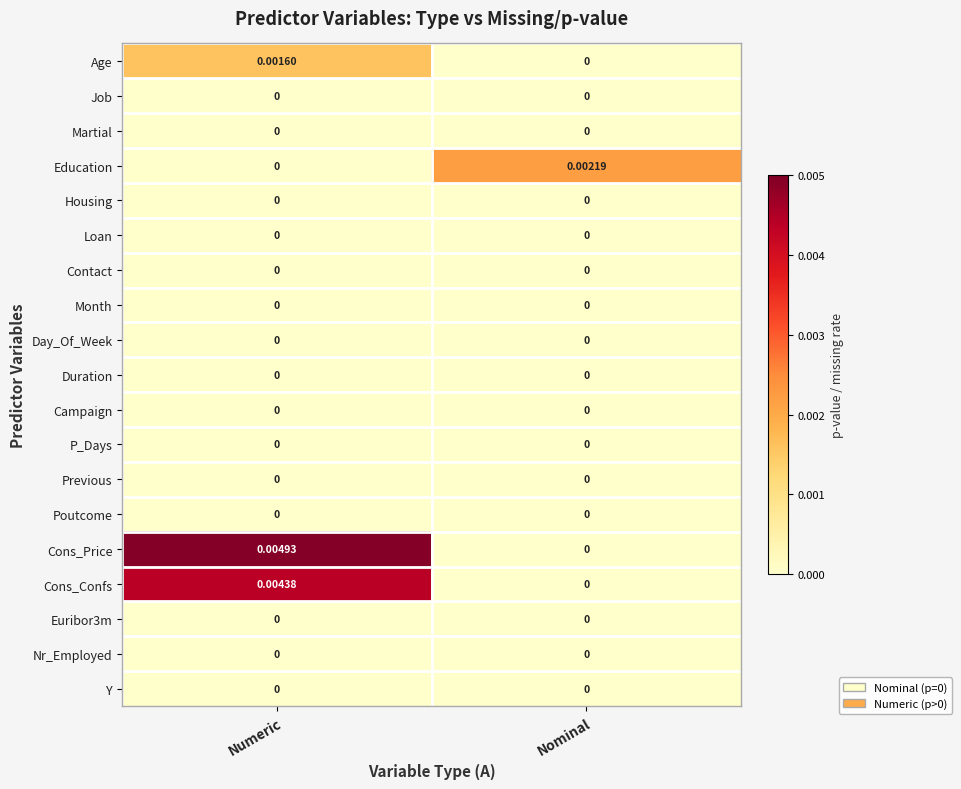

At how many categories does at least one series exceed 0?

2